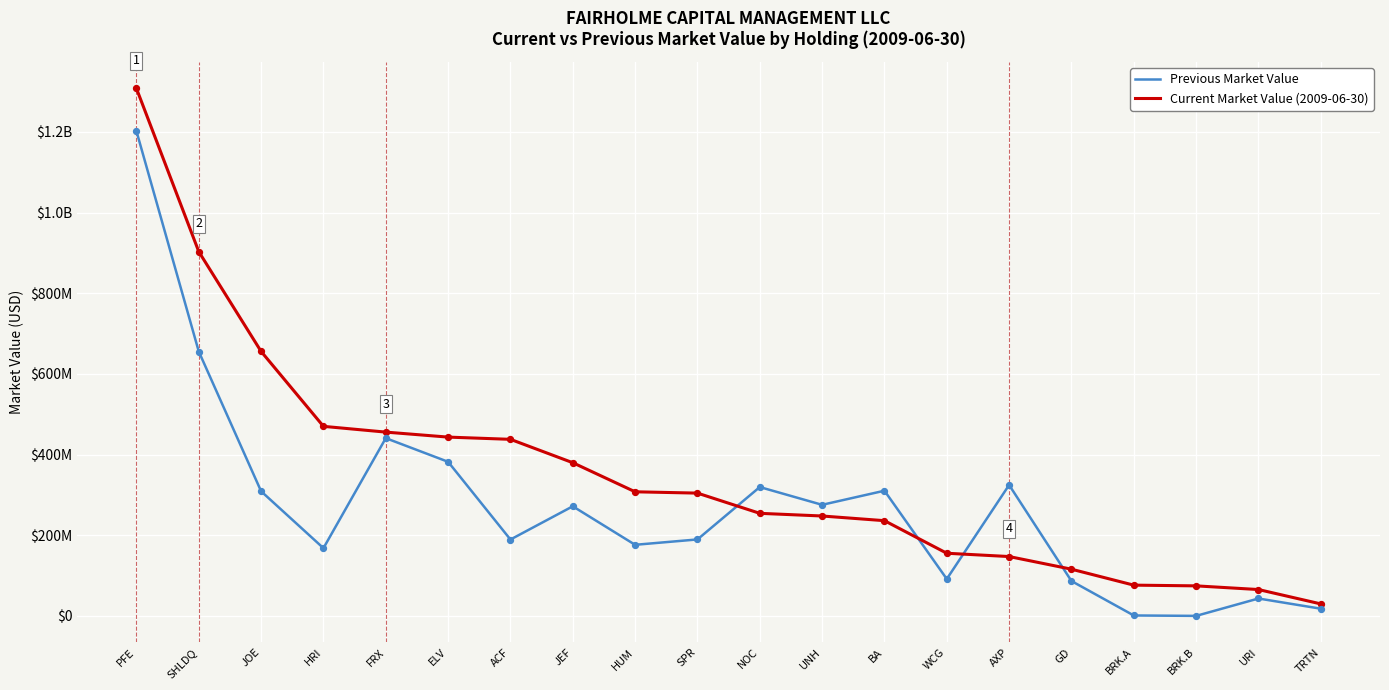

At how many categories does at least one series exceed 234460240?

14